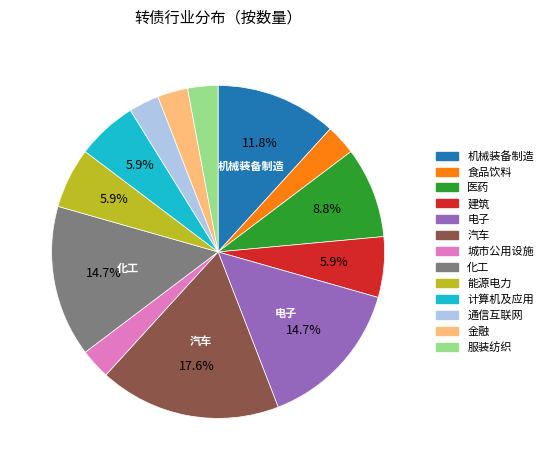

Is 化工 the majority of the pie?

No